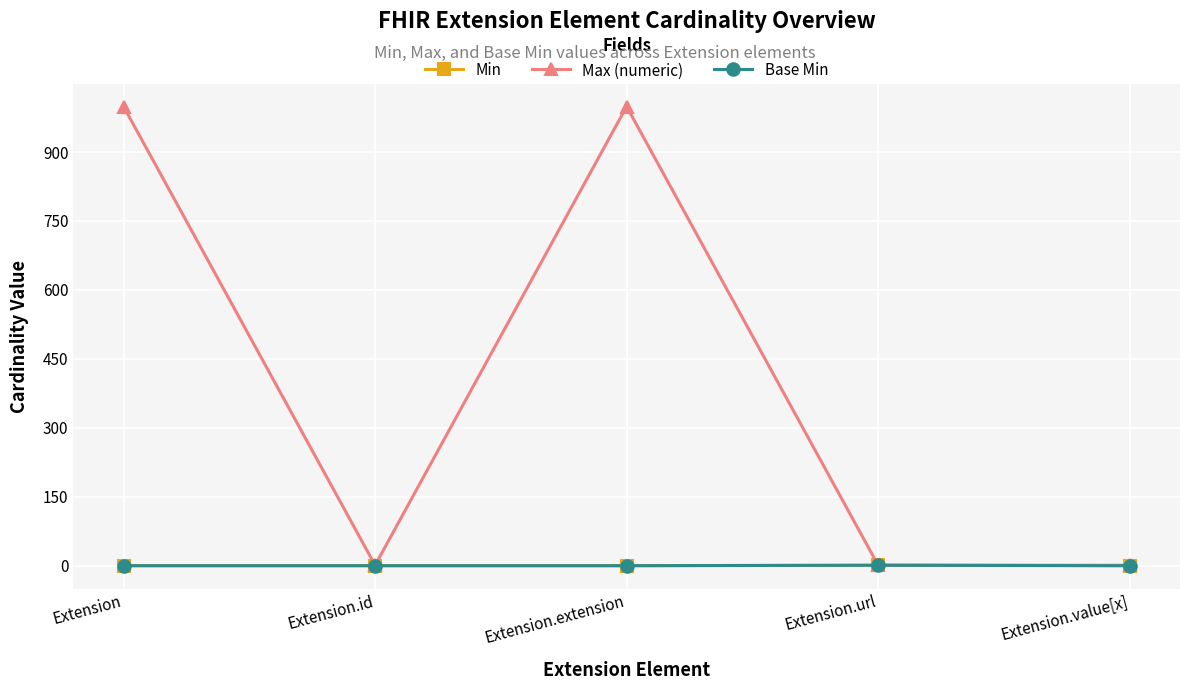

What are all the series names shown in the legend?

Min, Max (numeric), Base Min